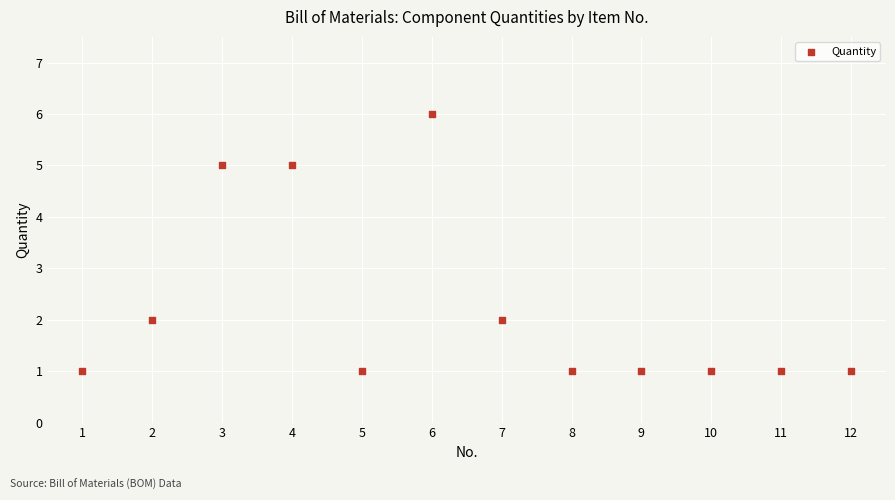

What is the range of X values (max minus min)?

11